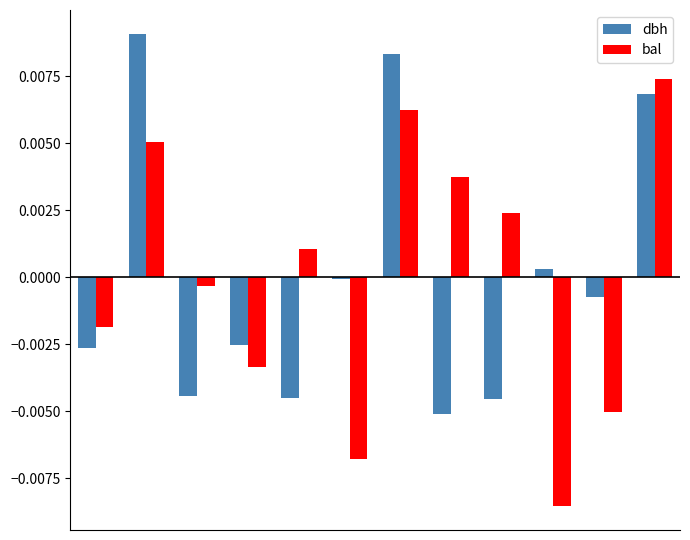

List the series in order of their peak value, highest first.

dbh, bal